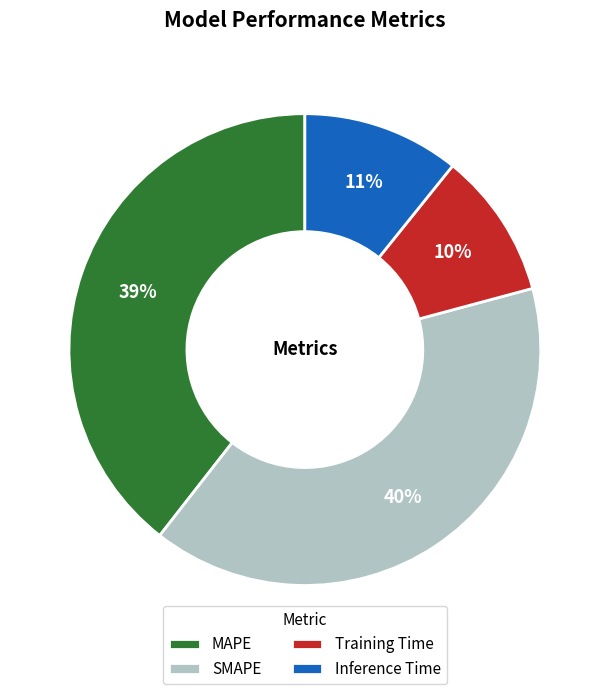

Is there a majority slice in this chart?

No